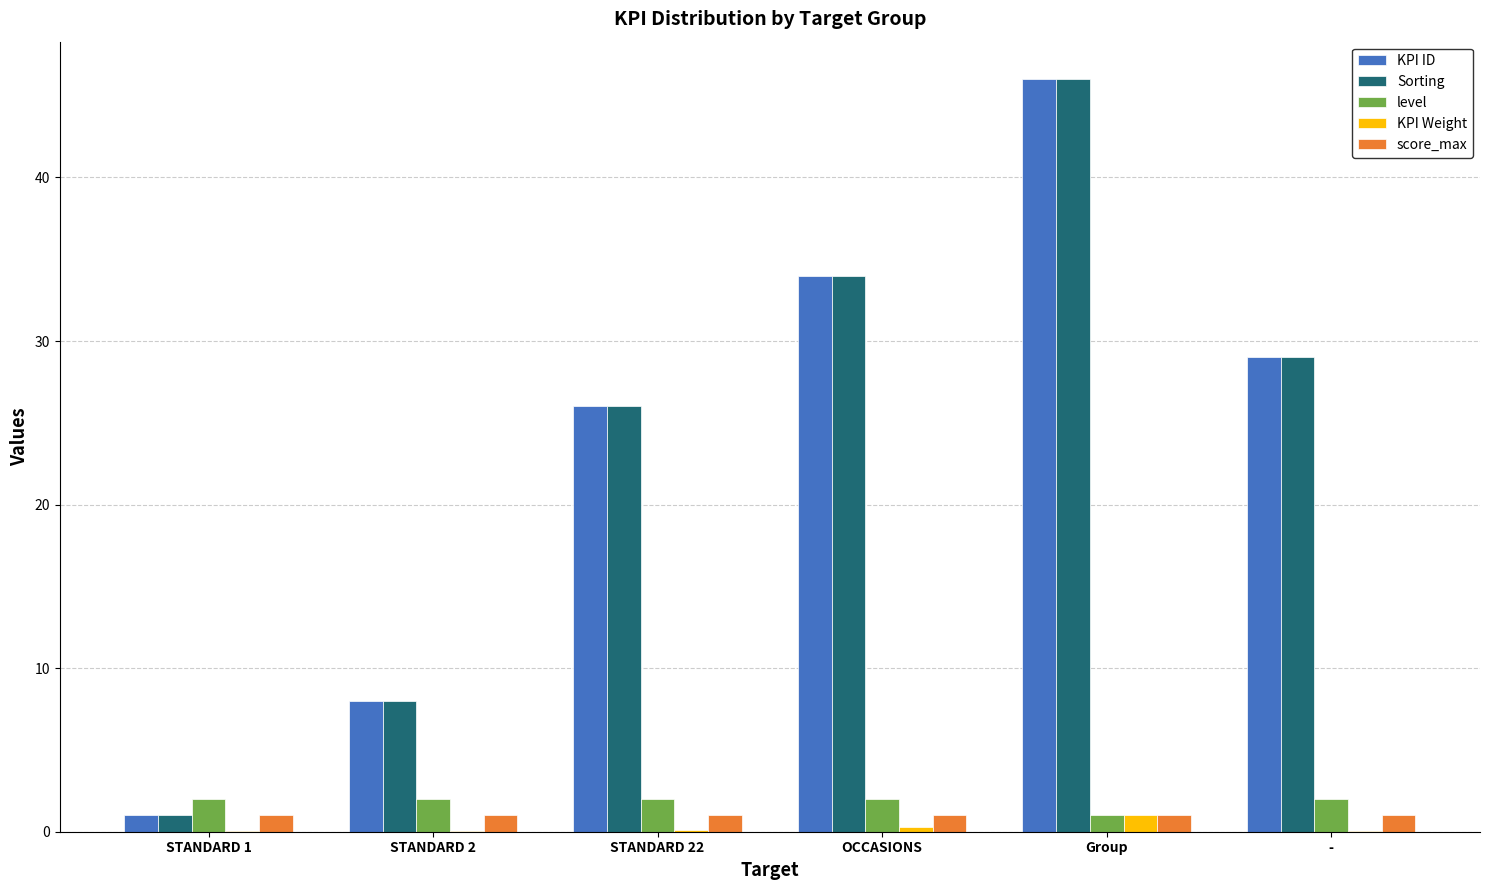

What is the greatest value displayed?

46.0